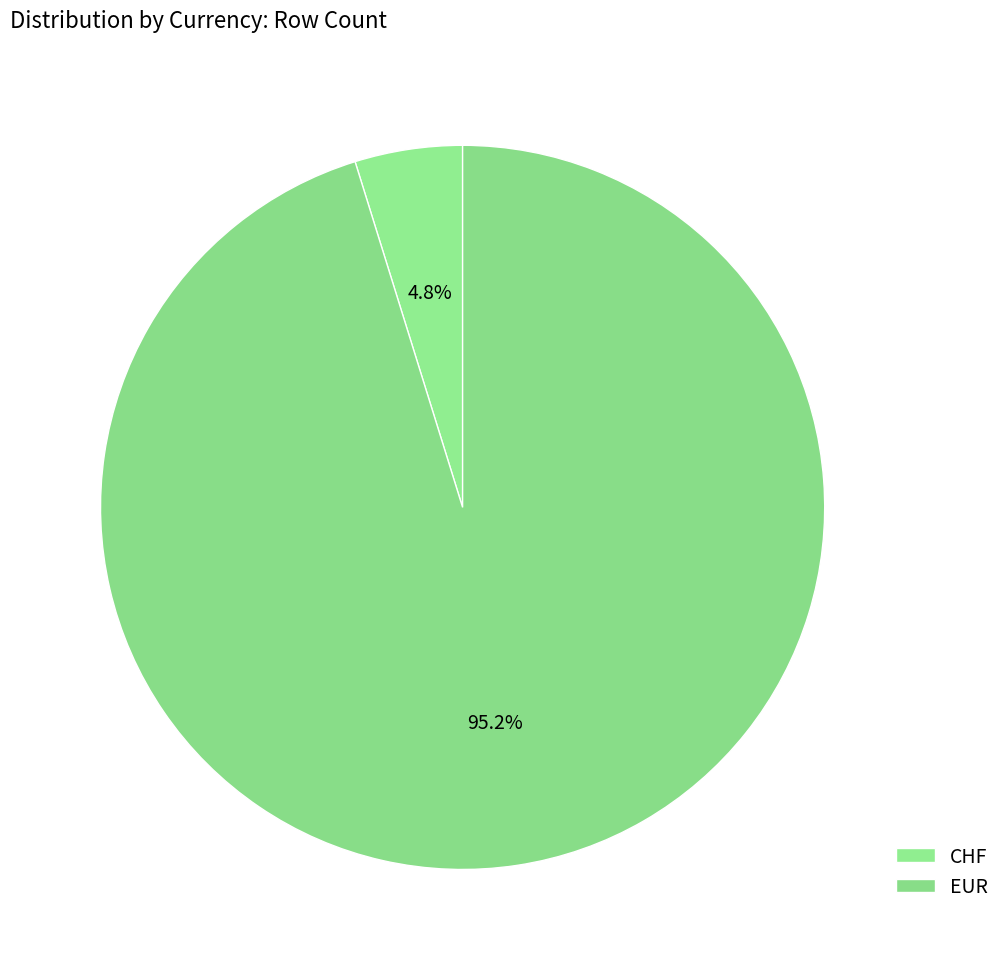

The EUR slice represents 11% of the pie. True or false?

False